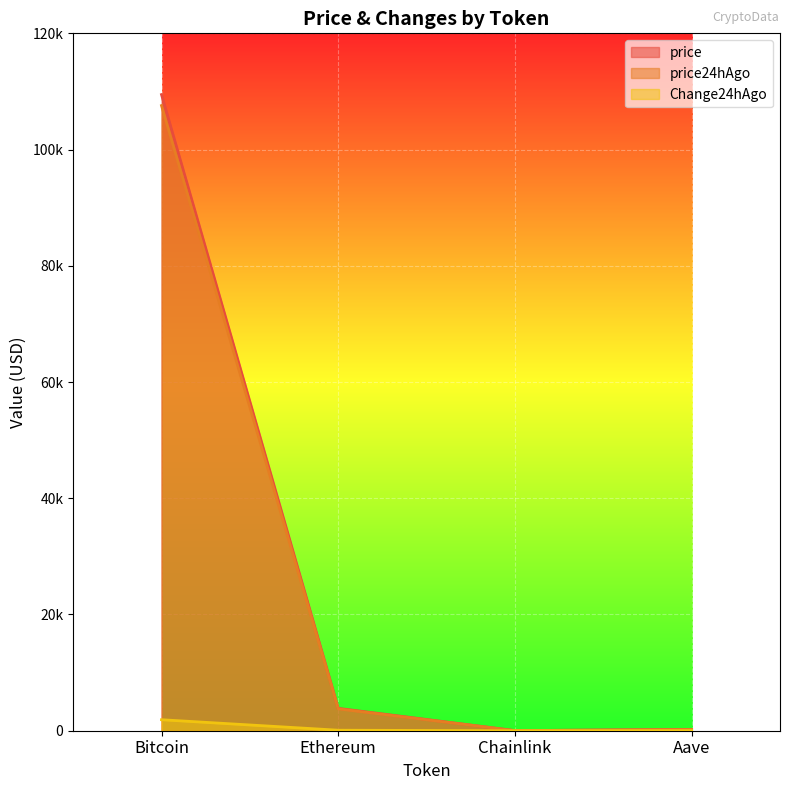

True or false: Change24hAgo and price24hAgo cross at least once.

False